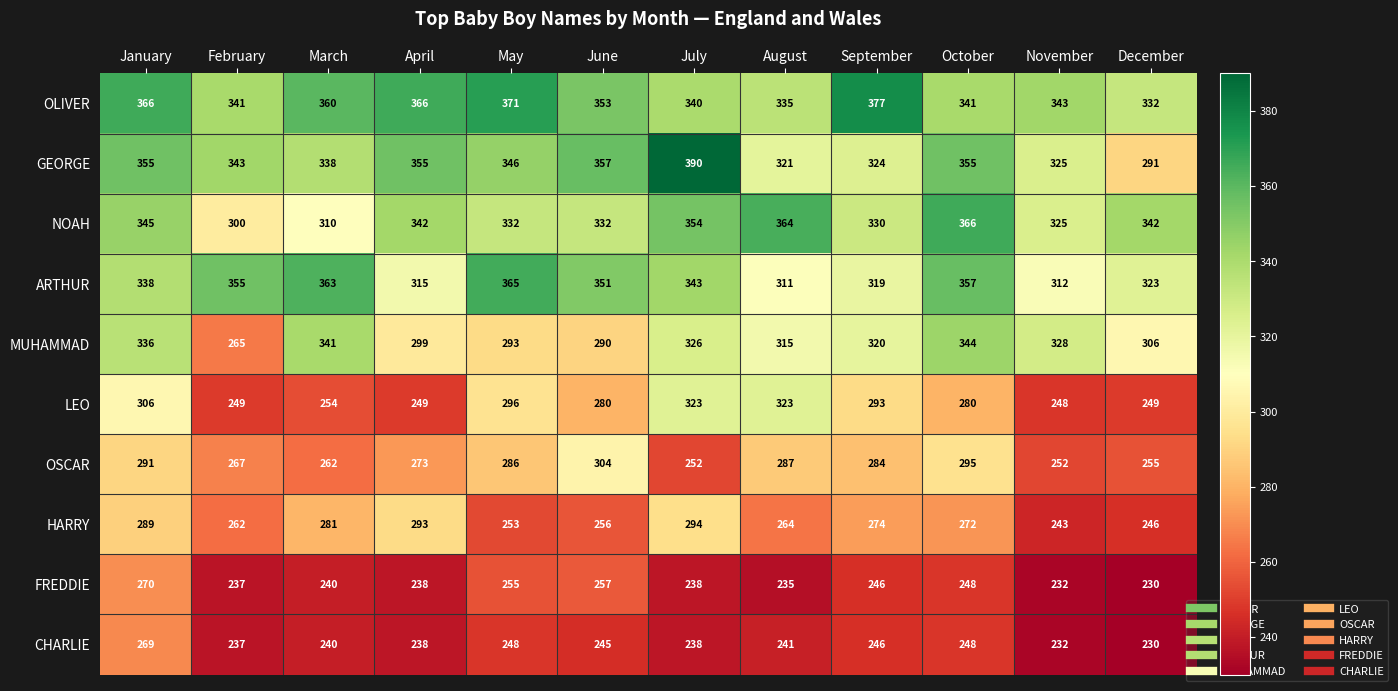

What is the sum of the OSCAR values at July and April?

525